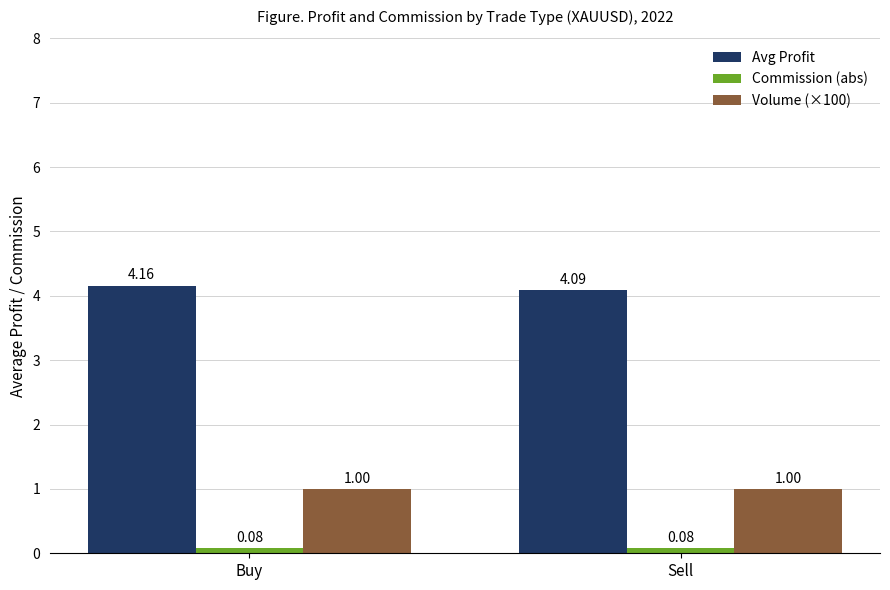

What is the total value across all series at Buy?

5.2